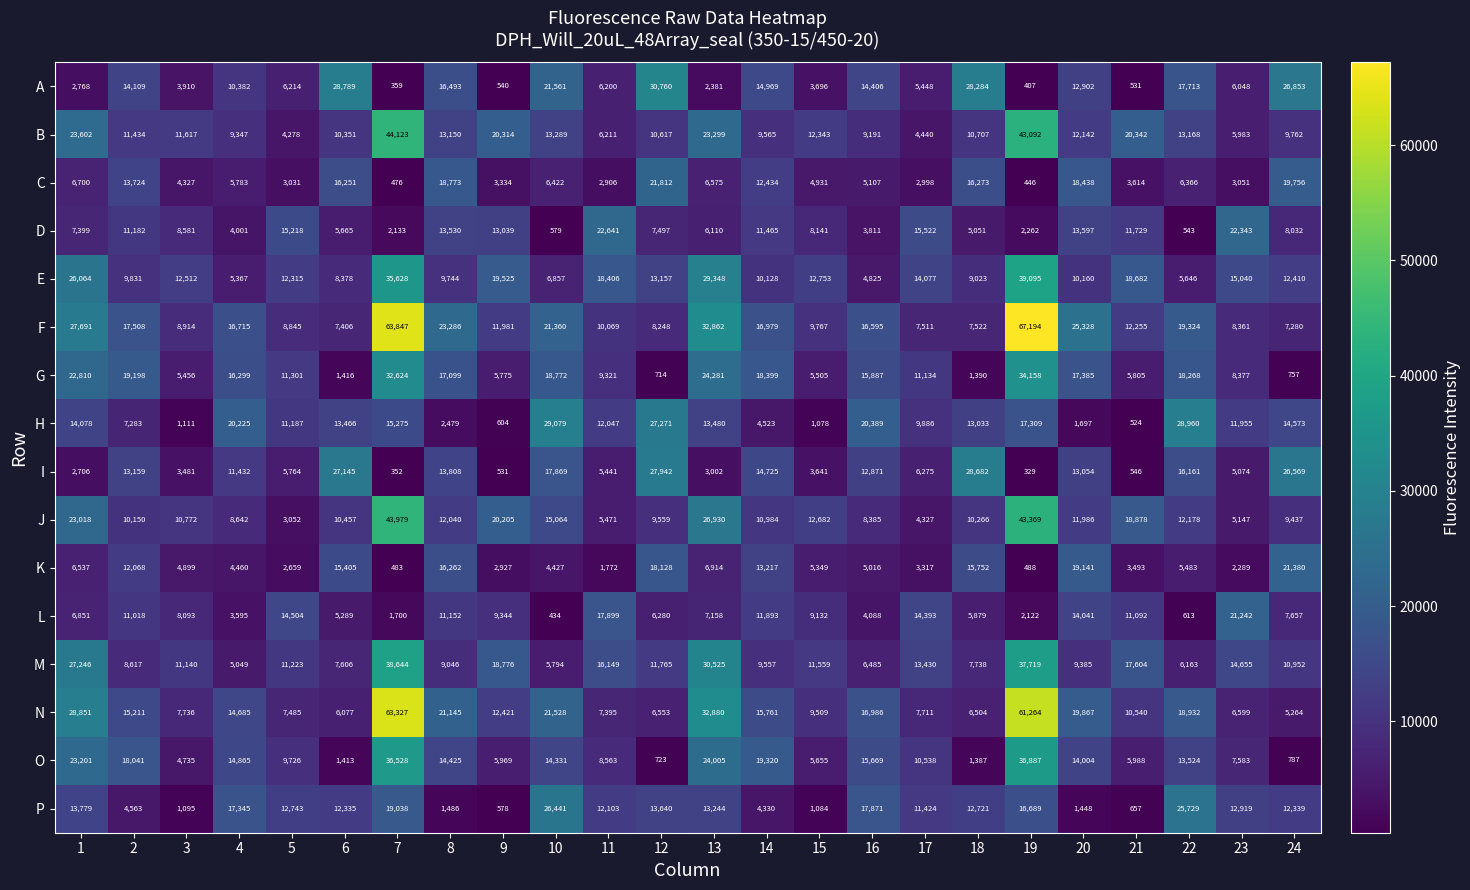

What is the difference between the N values at 12 and 15?

2956